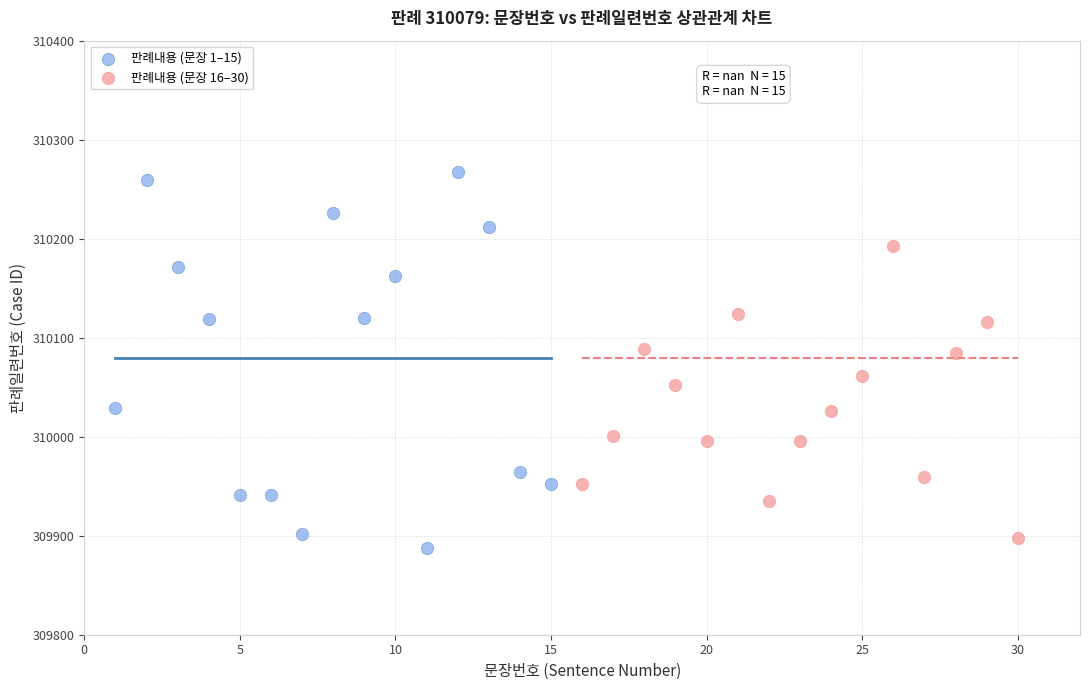

Which series has the widest spread of Y values?

판례내용 (문장 1–15)